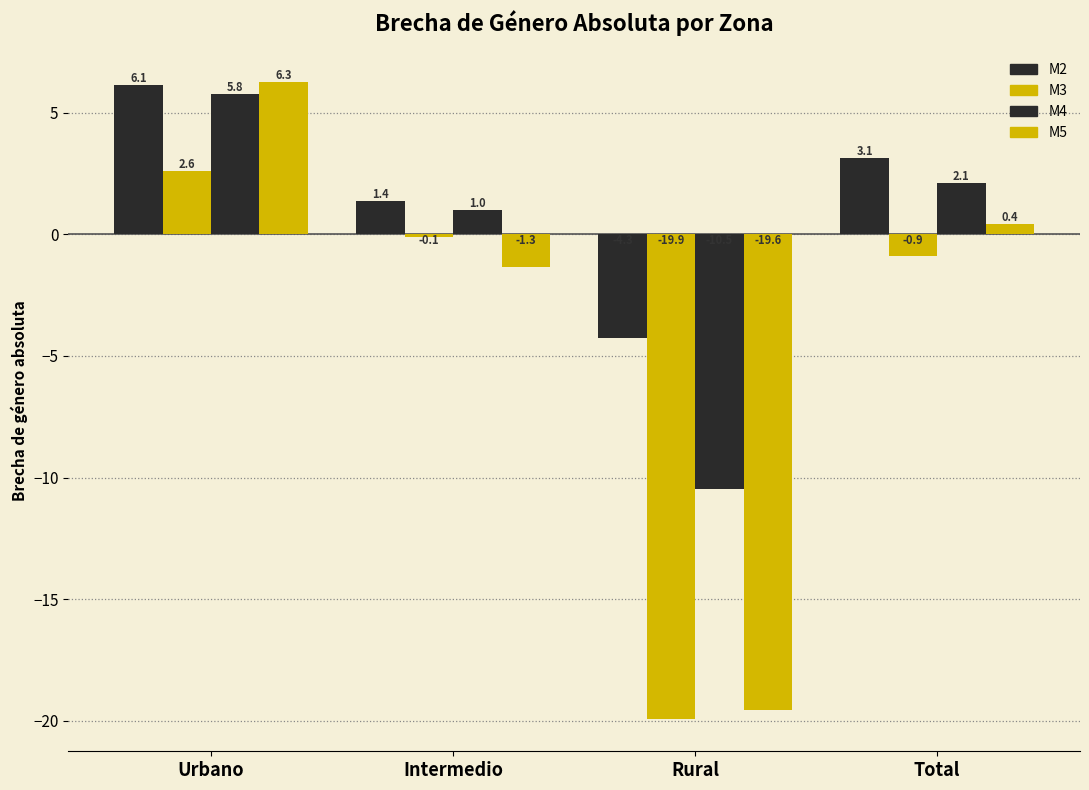

What is the label of the 4th bar from the right?

Urbano